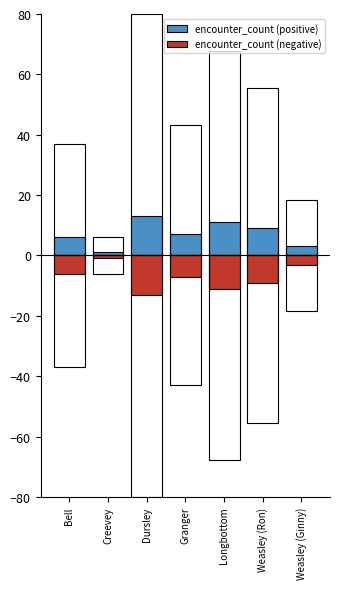

Which series has the widest spread of values?

encounter_count (positive)